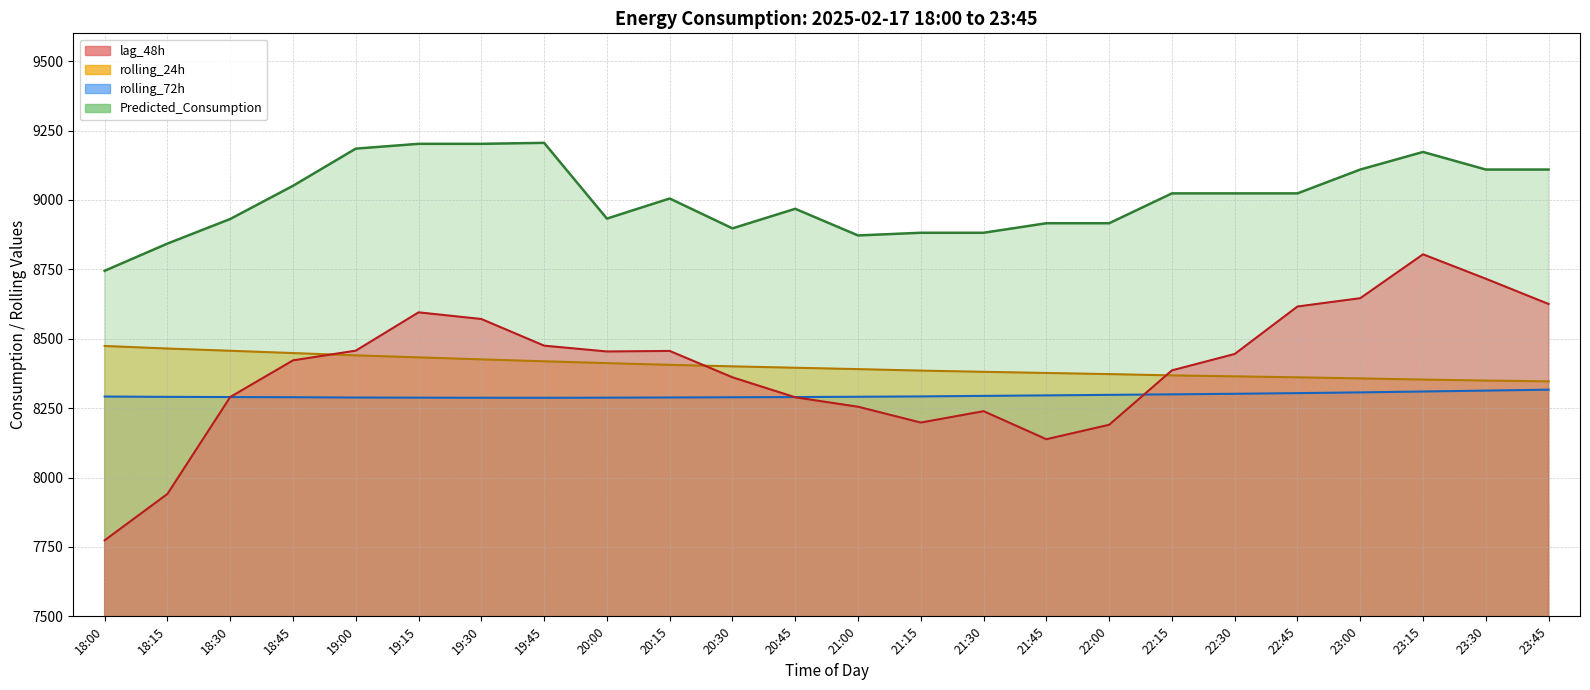

Does the chart display data point markers on the line(s)?

No